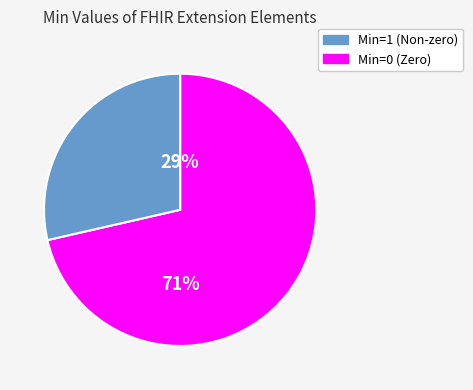

How much of the chart is everything except Extension.extension?

100.0%